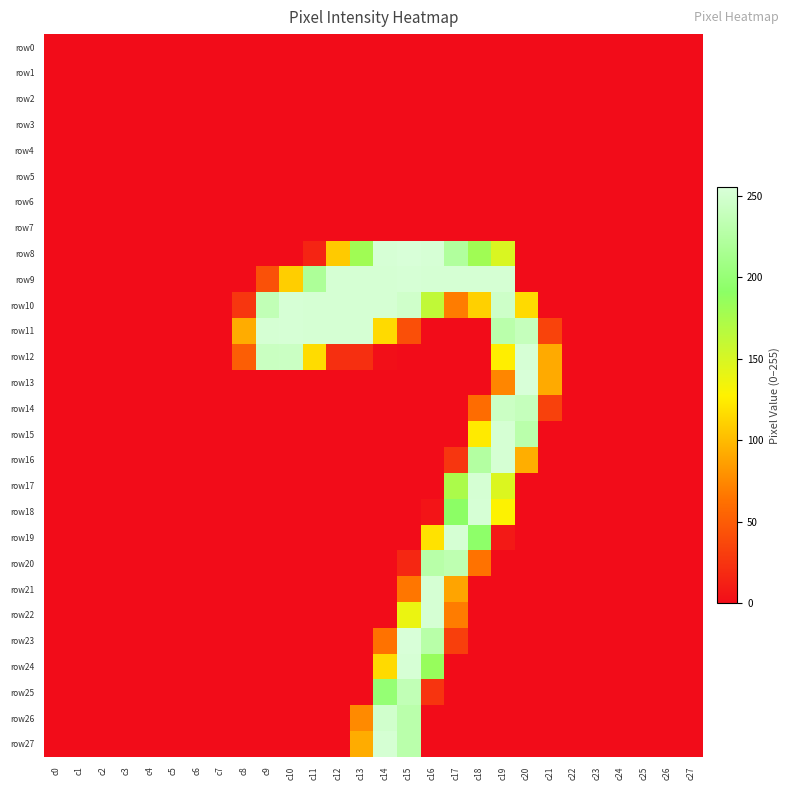

Reading right to left, transcribe all the data shown in this chart.

row0: c27=0	c26=0	c25=0	c24=0	c23=0	c22=0	c21=0	c20=0	c19=0	c18=0	c17=0	c16=0	c15=0	c14=0	c13=0	c12=0	c11=0	c10=0	c9=0	c8=0	c7=0	c6=0	c5=0	c4=0	c3=0	c2=0	c1=0	c0=0
row1: c27=0	c26=0	c25=0	c24=0	c23=0	c22=0	c21=0	c20=0	c19=0	c18=0	c17=0	c16=0	c15=0	c14=0	c13=0	c12=0	c11=0	c10=0	c9=0	c8=0	c7=0	c6=0	c5=0	c4=0	c3=0	c2=0	c1=0	c0=0
row2: c27=0	c26=0	c25=0	c24=0	c23=0	c22=0	c21=0	c20=0	c19=0	c18=0	c17=0	c16=0	c15=0	c14=0	c13=0	c12=0	c11=0	c10=0	c9=0	c8=0	c7=0	c6=0	c5=0	c4=0	c3=0	c2=0	c1=0	c0=0
row3: c27=0	c26=0	c25=0	c24=0	c23=0	c22=0	c21=0	c20=0	c19=0	c18=0	c17=0	c16=0	c15=0	c14=0	c13=0	c12=0	c11=0	c10=0	c9=0	c8=0	c7=0	c6=0	c5=0	c4=0	c3=0	c2=0	c1=0	c0=0
row4: c27=0	c26=0	c25=0	c24=0	c23=0	c22=0	c21=0	c20=0	c19=0	c18=0	c17=0	c16=0	c15=0	c14=0	c13=0	c12=0	c11=0	c10=0	c9=0	c8=0	c7=0	c6=0	c5=0	c4=0	c3=0	c2=0	c1=0	c0=0
row5: c27=0	c26=0	c25=0	c24=0	c23=0	c22=0	c21=0	c20=0	c19=0	c18=0	c17=0	c16=0	c15=0	c14=0	c13=0	c12=0	c11=0	c10=0	c9=0	c8=0	c7=0	c6=0	c5=0	c4=0	c3=0	c2=0	c1=0	c0=0
row6: c27=0	c26=0	c25=0	c24=0	c23=0	c22=0	c21=0	c20=0	c19=0	c18=0	c17=0	c16=0	c15=0	c14=0	c13=0	c12=0	c11=0	c10=0	c9=0	c8=0	c7=0	c6=0	c5=0	c4=0	c3=0	c2=0	c1=0	c0=0
row7: c27=0	c26=0	c25=0	c24=0	c23=0	c22=0	c21=0	c20=0	c19=0	c18=0	c17=0	c16=0	c15=0	c14=0	c13=0	c12=0	c11=0	c10=0	c9=0	c8=0	c7=0	c6=0	c5=0	c4=0	c3=0	c2=0	c1=0	c0=0
row8: c27=0	c26=0	c25=0	c24=0	c23=0	c22=0	c21=0	c20=0	c19=148	c18=180	c17=222	c16=253	c15=255	c14=253	c13=180	c12=108	c11=15	c10=0	c9=0	c8=0	c7=0	c6=0	c5=0	c4=0	c3=0	c2=0	c1=0	c0=0
row9: c27=0	c26=0	c25=0	c24=0	c23=0	c22=0	c21=0	c20=0	c19=252	c18=252	c17=252	c16=252	c15=253	c14=252	c13=252	c12=252	c11=219	c10=110	c9=43	c8=0	c7=0	c6=0	c5=0	c4=0	c3=0	c2=0	c1=0	c0=0
row10: c27=0	c26=0	c25=0	c24=0	c23=0	c22=0	c21=0	c20=116	c19=246	c18=111	c17=69	c16=162	c15=247	c14=252	c13=252	c12=252	c11=252	c10=253	c9=236	c8=26	c7=0	c6=0	c5=0	c4=0	c3=0	c2=0	c1=0	c0=0
row11: c27=0	c26=0	c25=0	c24=0	c23=0	c22=0	c21=34	c20=239	c19=230	c18=0	c17=0	c16=0	c15=42	c14=116	c13=252	c12=252	c11=252	c10=253	c9=252	c8=93	c7=0	c6=0	c5=0	c4=0	c3=0	c2=0	c1=0	c0=0
row12: c27=0	c26=0	c25=0	c24=0	c23=0	c22=0	c21=92	c20=253	c19=126	c18=0	c17=0	c16=0	c15=0	c14=2	c13=22	c12=22	c11=117	c10=243	c9=242	c8=51	c7=0	c6=0	c5=0	c4=0	c3=0	c2=0	c1=0	c0=0
row13: c27=0	c26=0	c25=0	c24=0	c23=0	c22=0	c21=92	c20=255	c19=74	c18=0	c17=0	c16=0	c15=0	c14=0	c13=0	c12=0	c11=0	c10=0	c9=0	c8=0	c7=0	c6=0	c5=0	c4=0	c3=0	c2=0	c1=0	c0=0
row14: c27=0	c26=0	c25=0	c24=0	c23=0	c22=0	c21=33	c20=239	c19=244	c18=60	c17=0	c16=0	c15=0	c14=0	c13=0	c12=0	c11=0	c10=0	c9=0	c8=0	c7=0	c6=0	c5=0	c4=0	c3=0	c2=0	c1=0	c0=0
row15: c27=0	c26=0	c25=0	c24=0	c23=0	c22=0	c21=0	c20=230	c19=252	c18=124	c17=0	c16=0	c15=0	c14=0	c13=0	c12=0	c11=0	c10=0	c9=0	c8=0	c7=0	c6=0	c5=0	c4=0	c3=0	c2=0	c1=0	c0=0
row16: c27=0	c26=0	c25=0	c24=0	c23=0	c22=0	c21=0	c20=94	c19=252	c18=224	c17=26	c16=0	c15=0	c14=0	c13=0	c12=0	c11=0	c10=0	c9=0	c8=0	c7=0	c6=0	c5=0	c4=0	c3=0	c2=0	c1=0	c0=0
row17: c27=0	c26=0	c25=0	c24=0	c23=0	c22=0	c21=0	c20=0	c19=147	c18=252	c17=174	c16=0	c15=0	c14=0	c13=0	c12=0	c11=0	c10=0	c9=0	c8=0	c7=0	c6=0	c5=0	c4=0	c3=0	c2=0	c1=0	c0=0
row18: c27=0	c26=0	c25=0	c24=0	c23=0	c22=0	c21=0	c20=0	c19=128	c18=253	c17=191	c16=5	c15=0	c14=0	c13=0	c12=0	c11=0	c10=0	c9=0	c8=0	c7=0	c6=0	c5=0	c4=0	c3=0	c2=0	c1=0	c0=0
row19: c27=0	c26=0	c25=0	c24=0	c23=0	c22=0	c21=0	c20=0	c19=8	c18=193	c17=252	c16=120	c15=0	c14=0	c13=0	c12=0	c11=0	c10=0	c9=0	c8=0	c7=0	c6=0	c5=0	c4=0	c3=0	c2=0	c1=0	c0=0
row20: c27=0	c26=0	c25=0	c24=0	c23=0	c22=0	c21=0	c20=0	c19=0	c18=64	c17=233	c16=228	c15=17	c14=0	c13=0	c12=0	c11=0	c10=0	c9=0	c8=0	c7=0	c6=0	c5=0	c4=0	c3=0	c2=0	c1=0	c0=0
row21: c27=0	c26=0	c25=0	c24=0	c23=0	c22=0	c21=0	c20=0	c19=0	c18=0	c17=89	c16=252	c15=66	c14=0	c13=0	c12=0	c11=0	c10=0	c9=0	c8=0	c7=0	c6=0	c5=0	c4=0	c3=0	c2=0	c1=0	c0=0
row22: c27=0	c26=0	c25=0	c24=0	c23=0	c22=0	c21=0	c20=0	c19=0	c18=0	c17=69	c16=252	c15=138	c14=0	c13=0	c12=0	c11=0	c10=0	c9=0	c8=0	c7=0	c6=0	c5=0	c4=0	c3=0	c2=0	c1=0	c0=0
row23: c27=0	c26=0	c25=0	c24=0	c23=0	c22=0	c21=0	c20=0	c19=0	c18=0	c17=32	c16=228	c15=255	c14=64	c13=0	c12=0	c11=0	c10=0	c9=0	c8=0	c7=0	c6=0	c5=0	c4=0	c3=0	c2=0	c1=0	c0=0
row24: c27=0	c26=0	c25=0	c24=0	c23=0	c22=0	c21=0	c20=0	c19=0	c18=0	c17=0	c16=185	c15=253	c14=116	c13=0	c12=0	c11=0	c10=0	c9=0	c8=0	c7=0	c6=0	c5=0	c4=0	c3=0	c2=0	c1=0	c0=0
row25: c27=0	c26=0	c25=0	c24=0	c23=0	c22=0	c21=0	c20=0	c19=0	c18=0	c17=0	c16=25	c15=236	c14=199	c13=0	c12=0	c11=0	c10=0	c9=0	c8=0	c7=0	c6=0	c5=0	c4=0	c3=0	c2=0	c1=0	c0=0
row26: c27=0	c26=0	c25=0	c24=0	c23=0	c22=0	c21=0	c20=0	c19=0	c18=0	c17=0	c16=0	c15=230	c14=248	c13=76	c12=0	c11=0	c10=0	c9=0	c8=0	c7=0	c6=0	c5=0	c4=0	c3=0	c2=0	c1=0	c0=0
row27: c27=0	c26=0	c25=0	c24=0	c23=0	c22=0	c21=0	c20=0	c19=0	c18=0	c17=0	c16=0	c15=230	c14=252	c13=93	c12=0	c11=0	c10=0	c9=0	c8=0	c7=0	c6=0	c5=0	c4=0	c3=0	c2=0	c1=0	c0=0